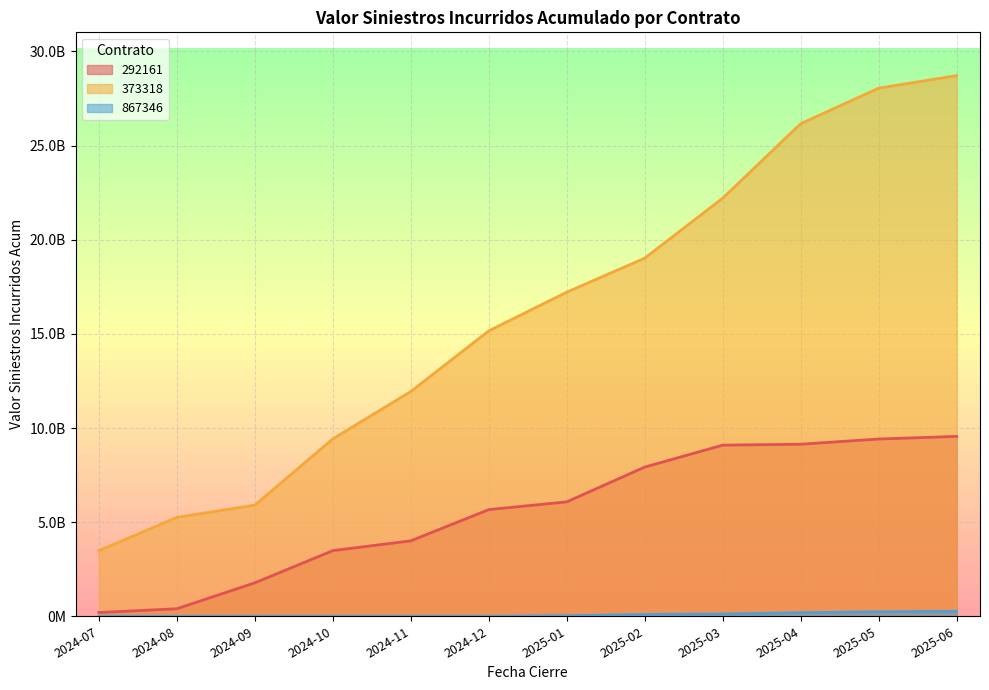

What is the value of the 373318 point at the 3rd from the left?

5904311997